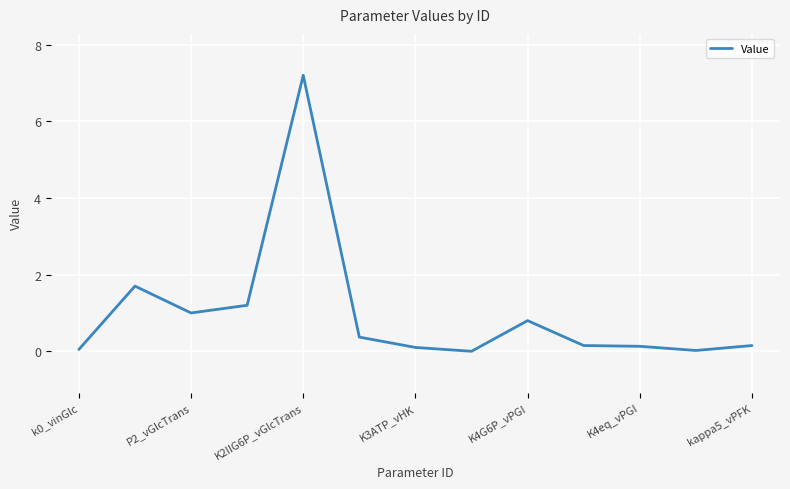

What is the greatest value displayed?

7.2